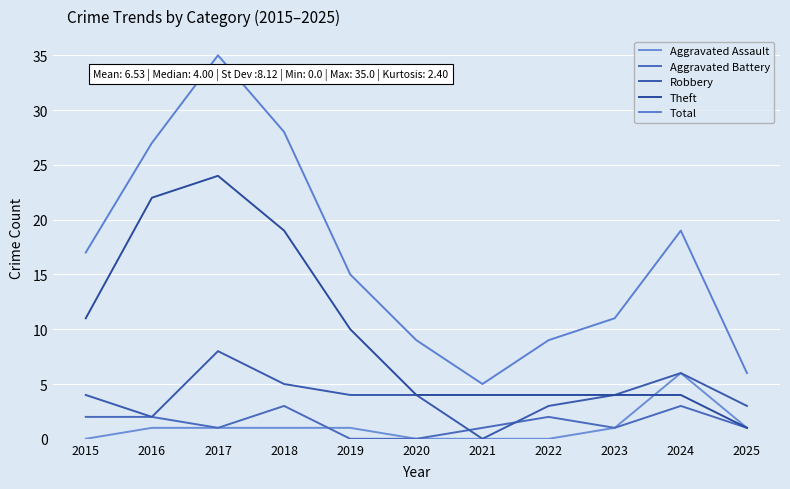

What is the greatest value displayed?

35